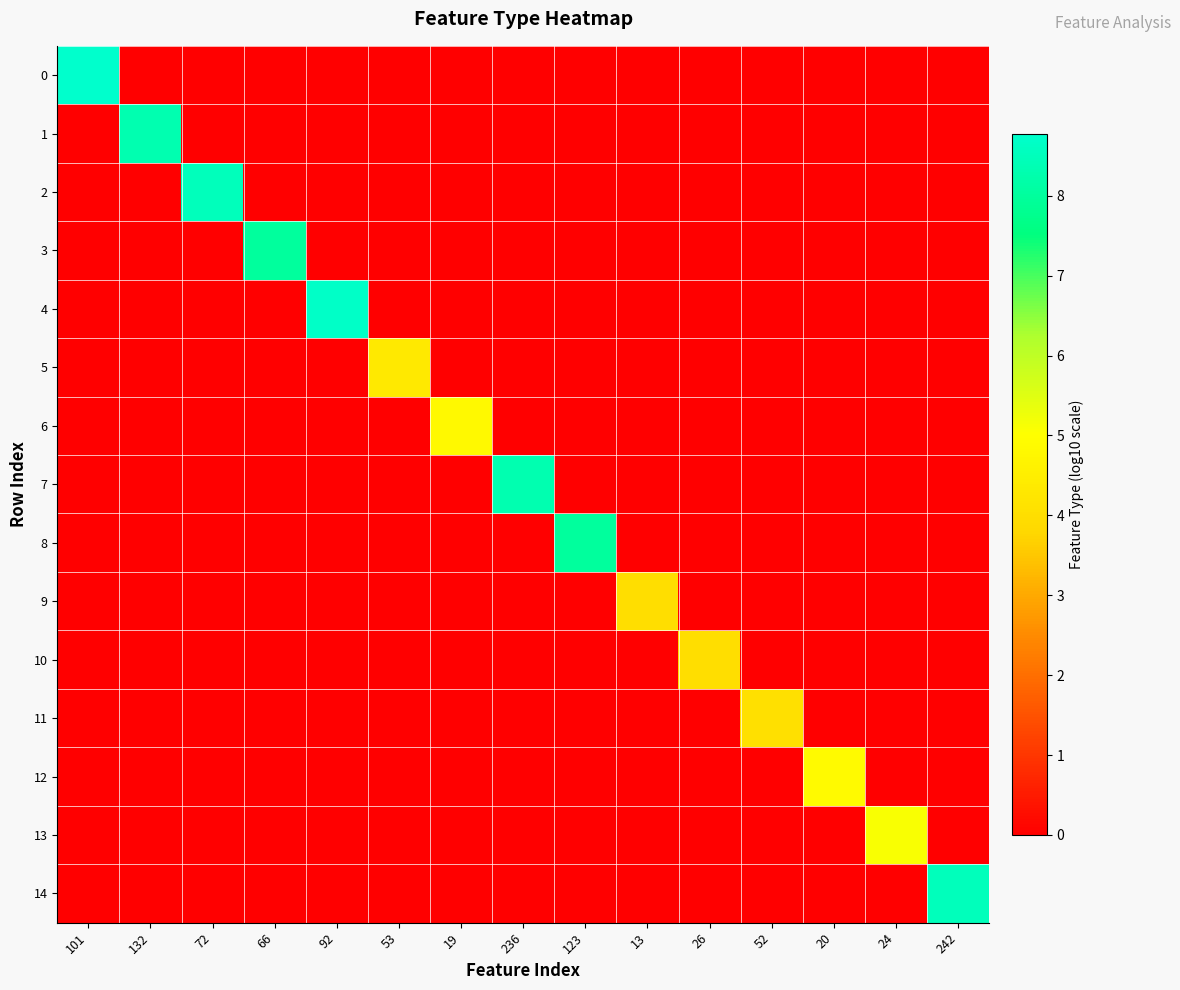

At 101, list the series in order from smallest to largest.

1, 2, 3, 4, 5, 6, 7, 8, 9, 10, 11, 12, 13, 14, 0